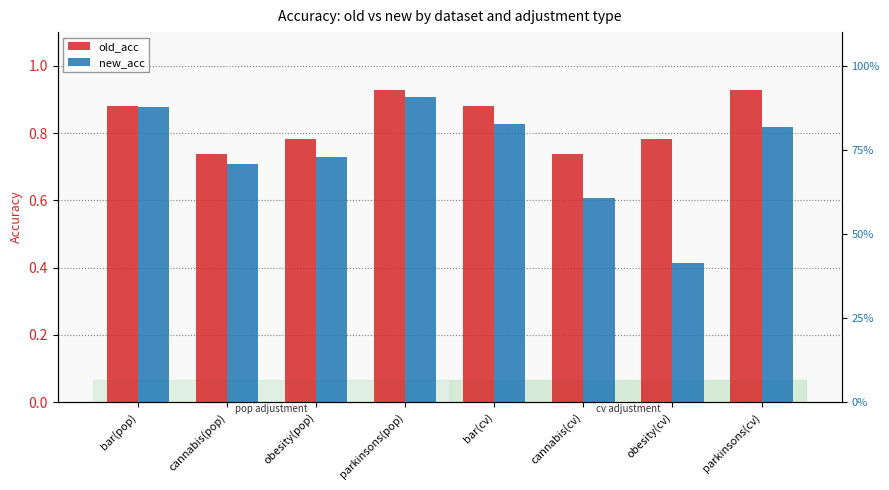

What is the average value of the new_acc series?

0.7